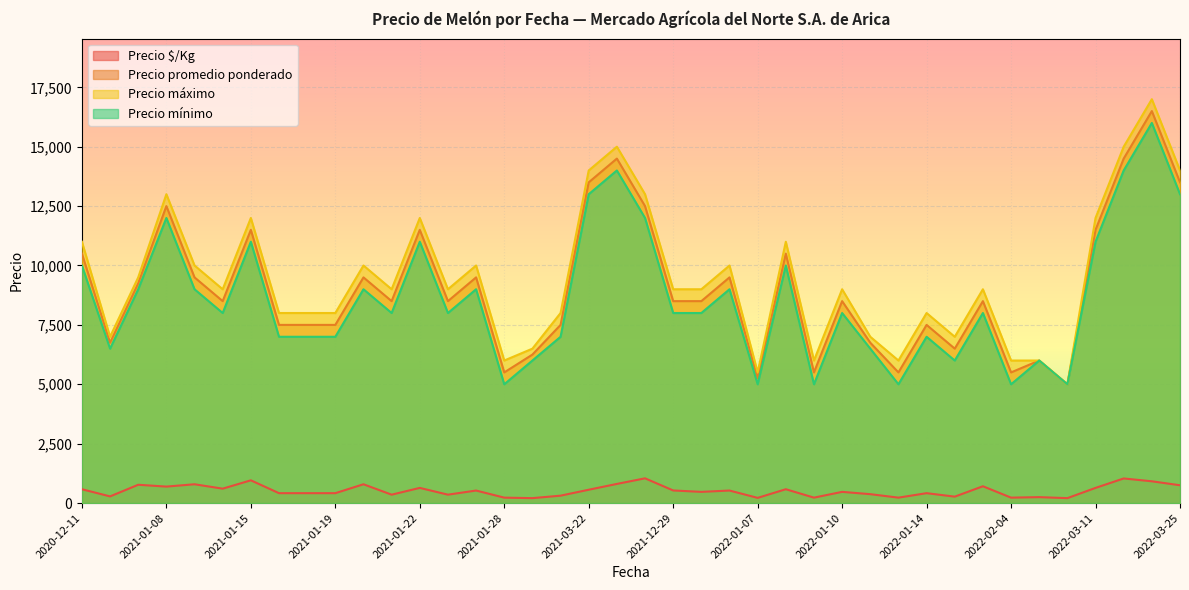

What is the greatest value displayed?

17000